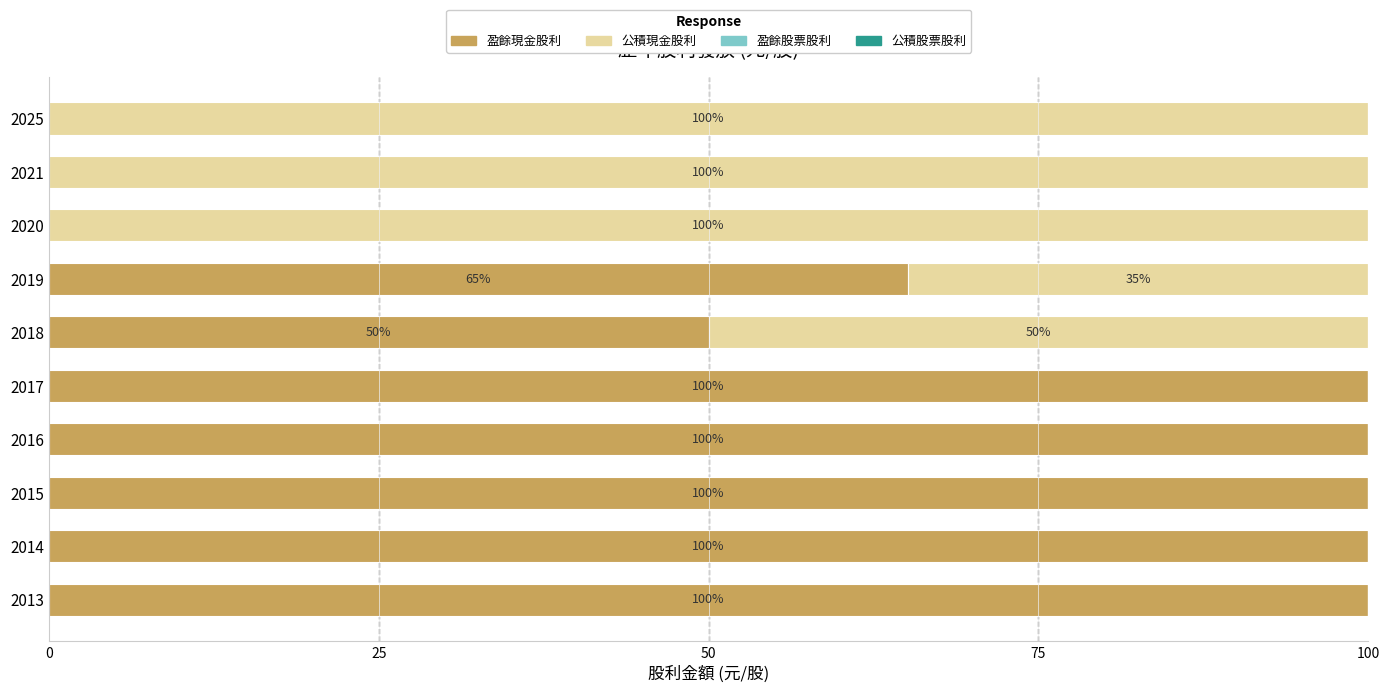

Count the number of data series in this chart.

2